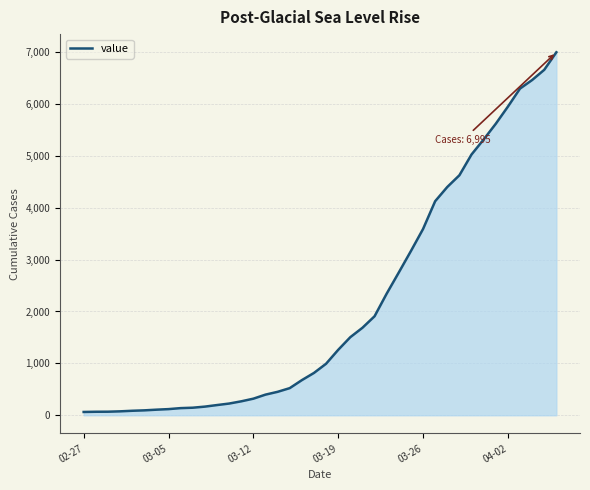

What is the greatest value displayed?

6995